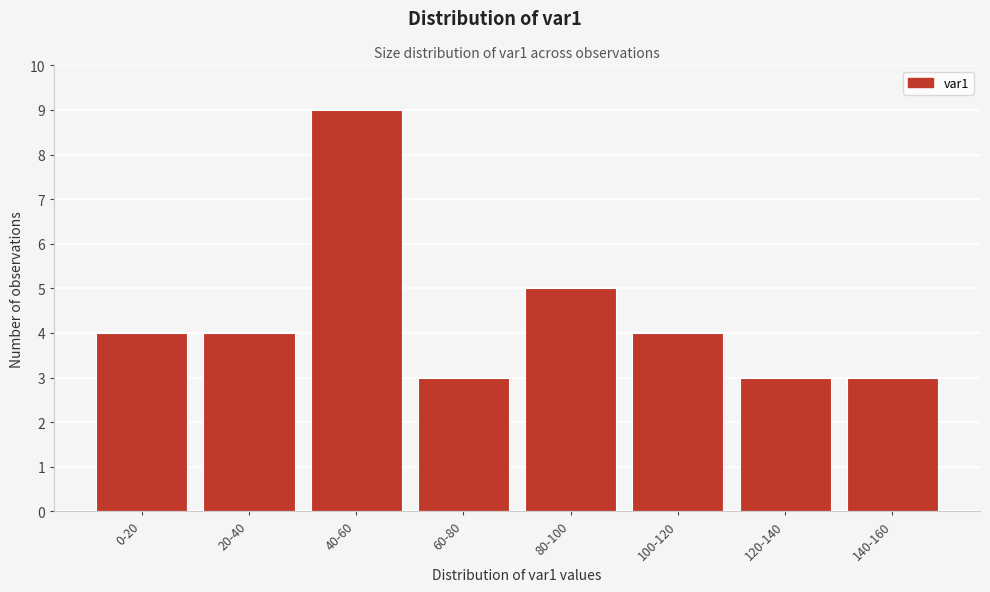

Reading left to right, extract all data points from this chart.

0-20=4	20-40=4	40-60=9	60-80=3	80-100=5	100-120=4	120-140=3	140-160=3